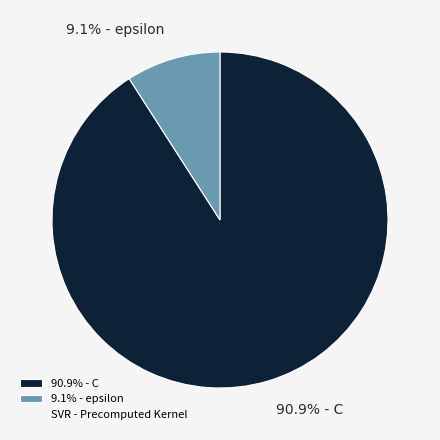

Do 90.9% - C and 9.1% - epsilon together represent more than half of the pie?

Yes